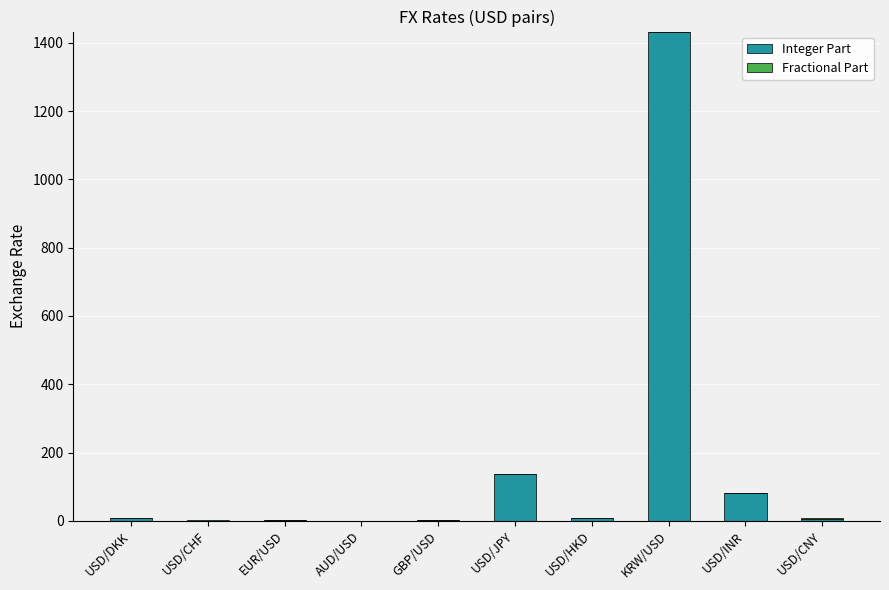

What is the sum of all Integer Part values?

1674.0